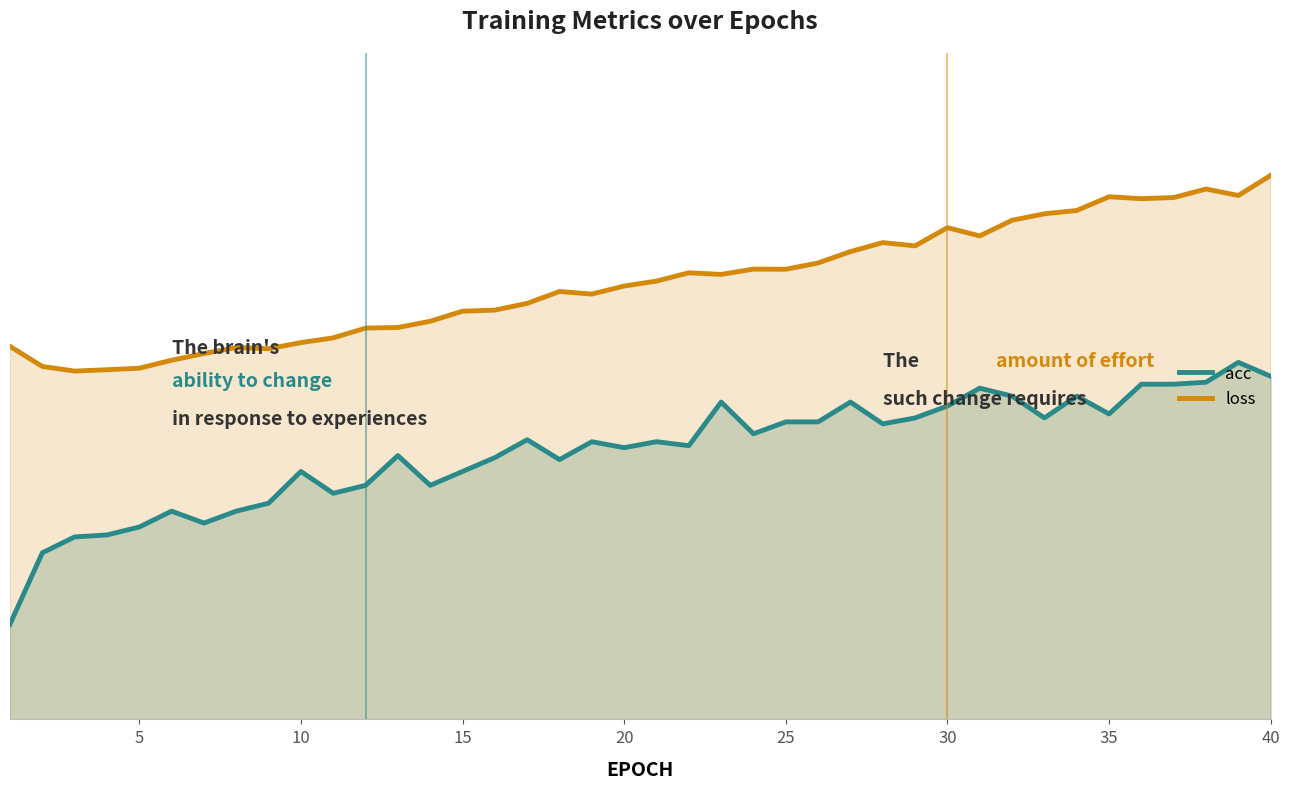

What value does the acc series have at 25?

0.7